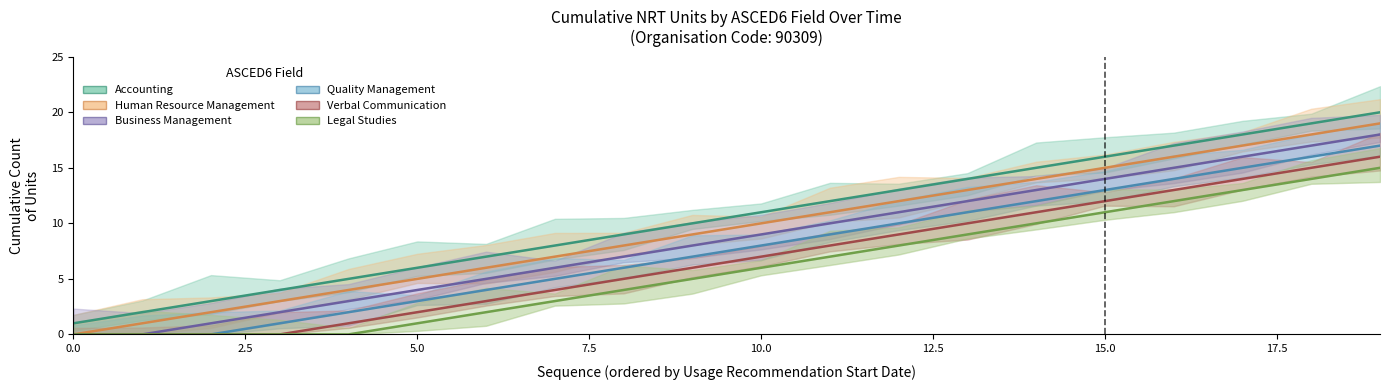

True or false: Human Resource Management and Verbal Communication cross at least once.

False